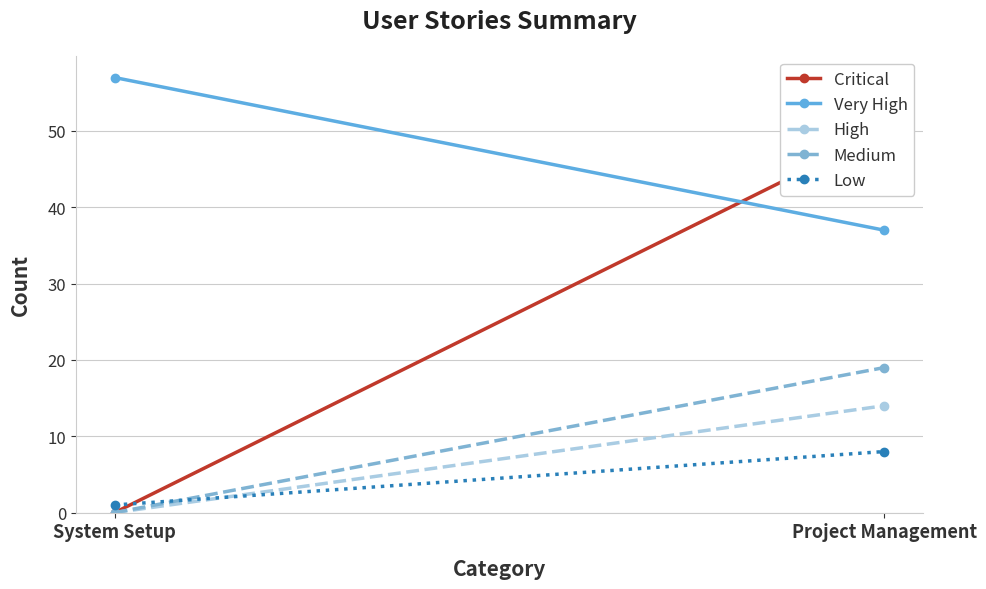

What value does the Critical series have at Project Management?

50